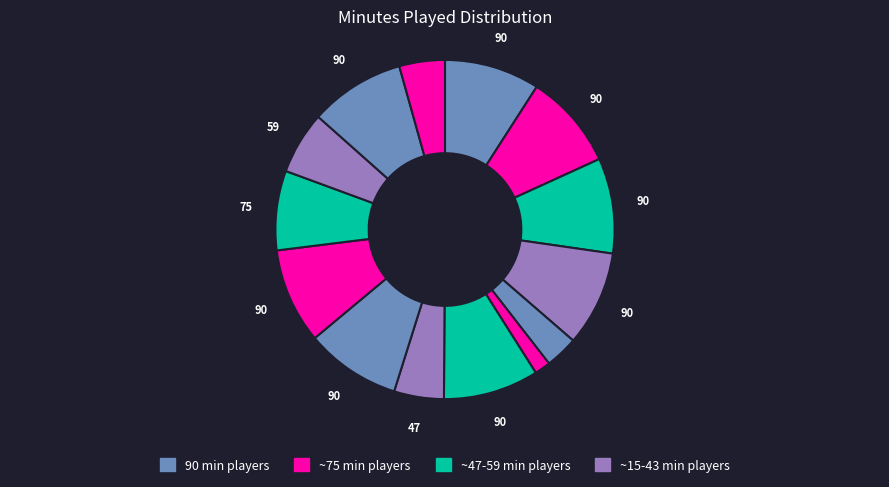

How many segments does this pie chart have?

14